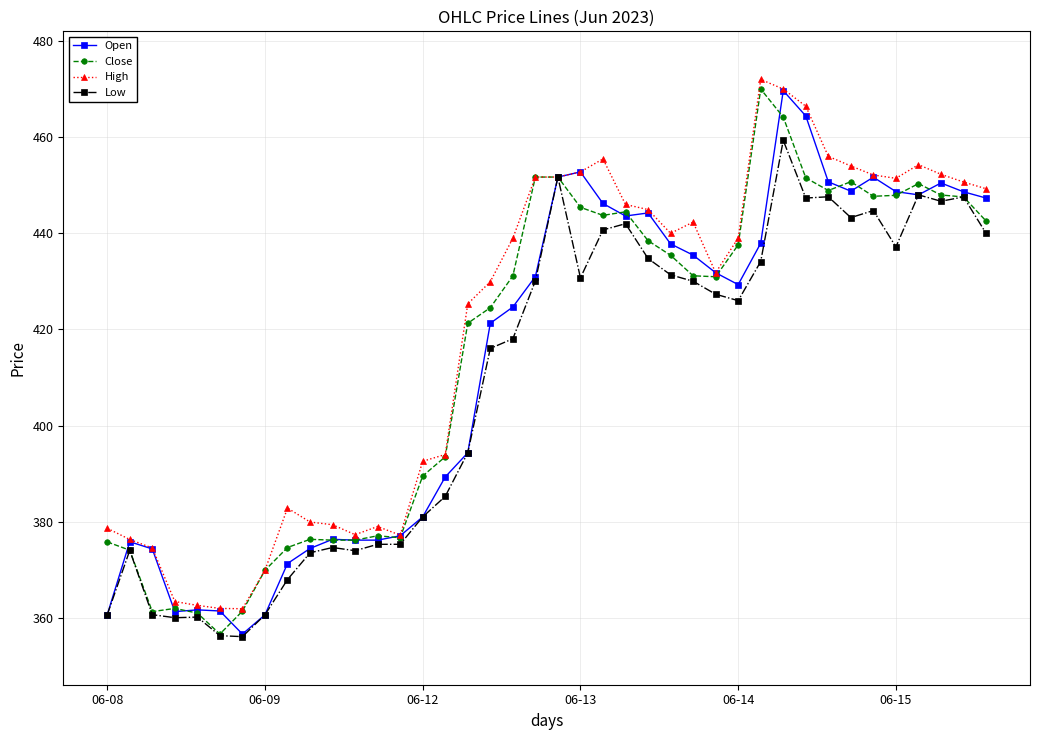

What is the maximum value for Close?

470.0